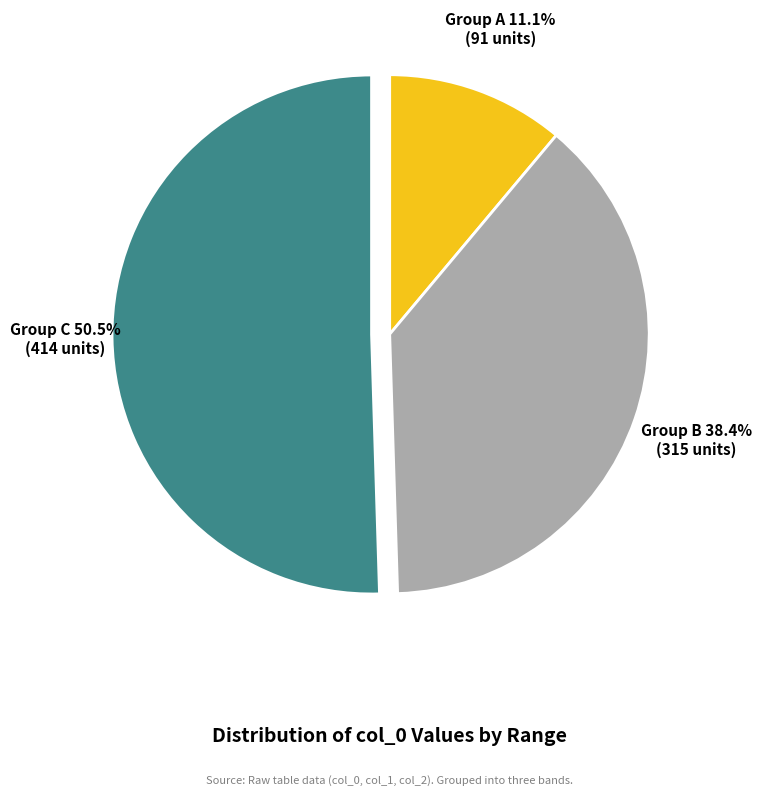

Is there any slice that represents more than half of the pie?

Yes